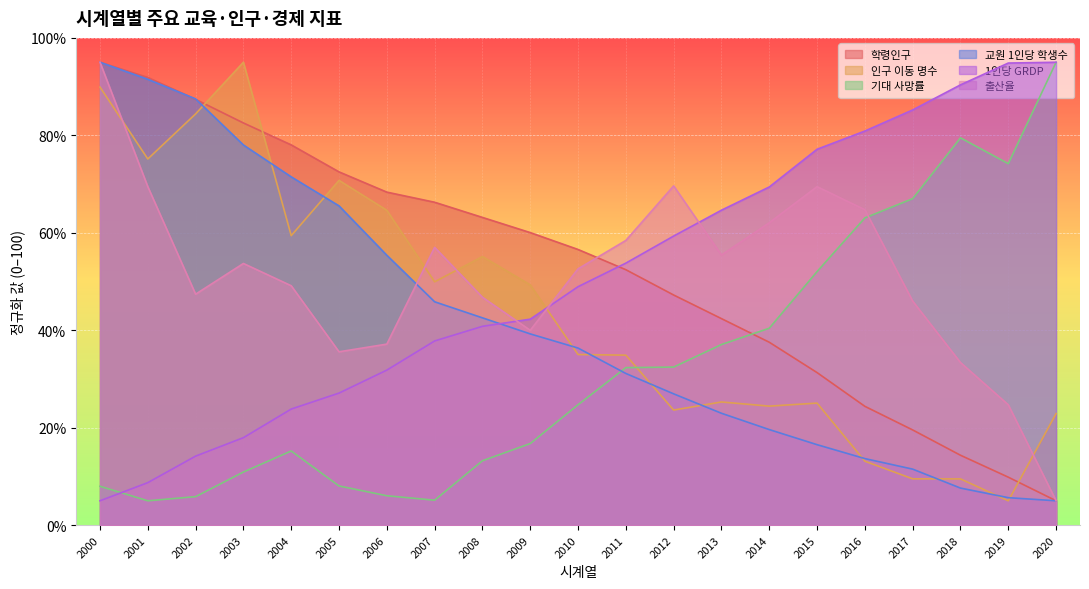

What is the difference between the maximum and minimum values in the 학령인구 series?

90.0